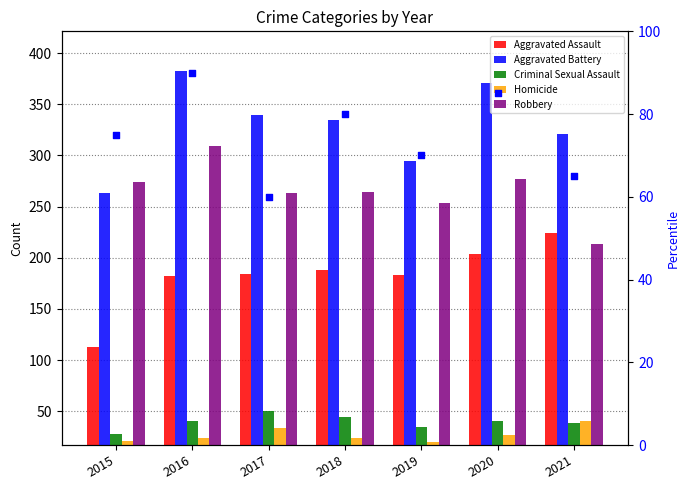

At how many categories does at least one series exceed 167?

7